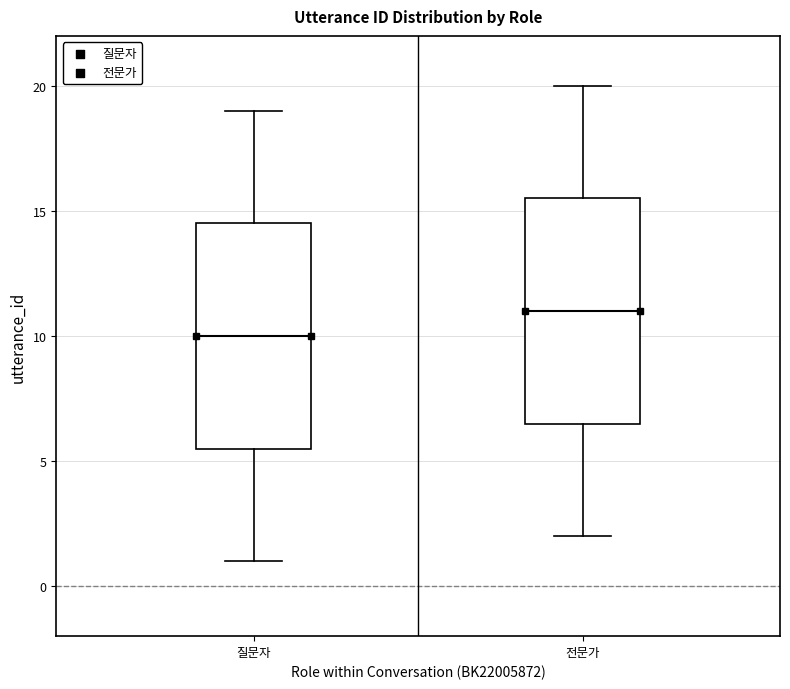

Which box's median line is the highest?

전문가